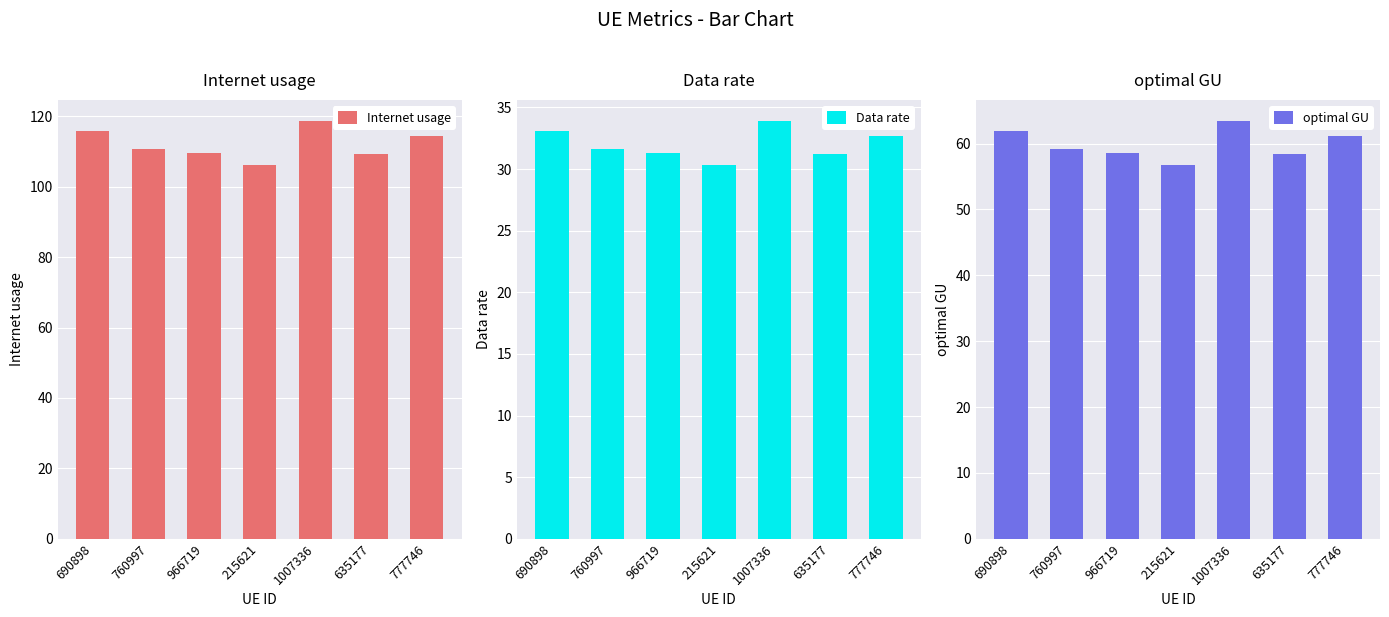

Which has a higher value, 690898 or 777746?

690898